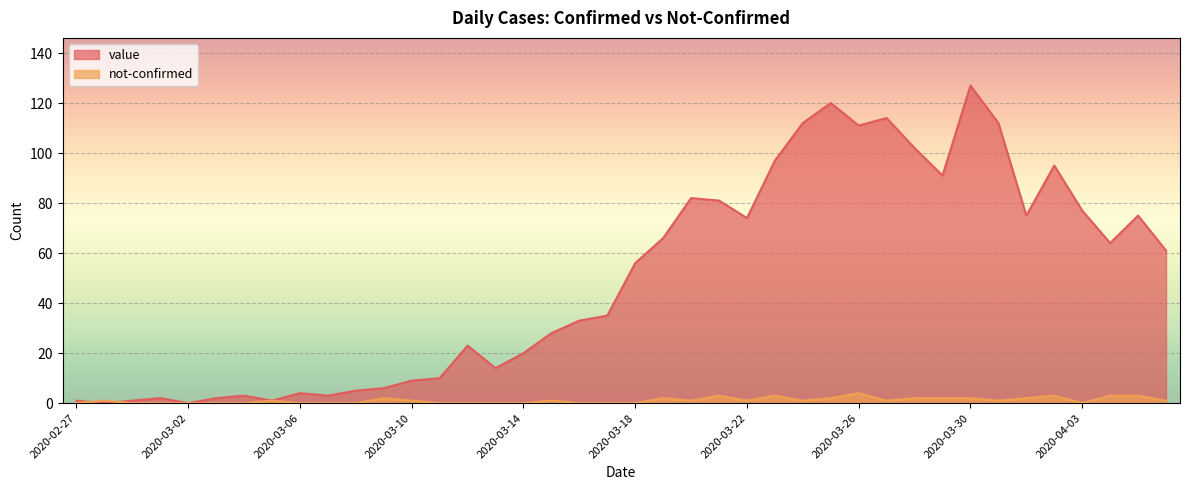

How many values in the value series exceed 56?

19